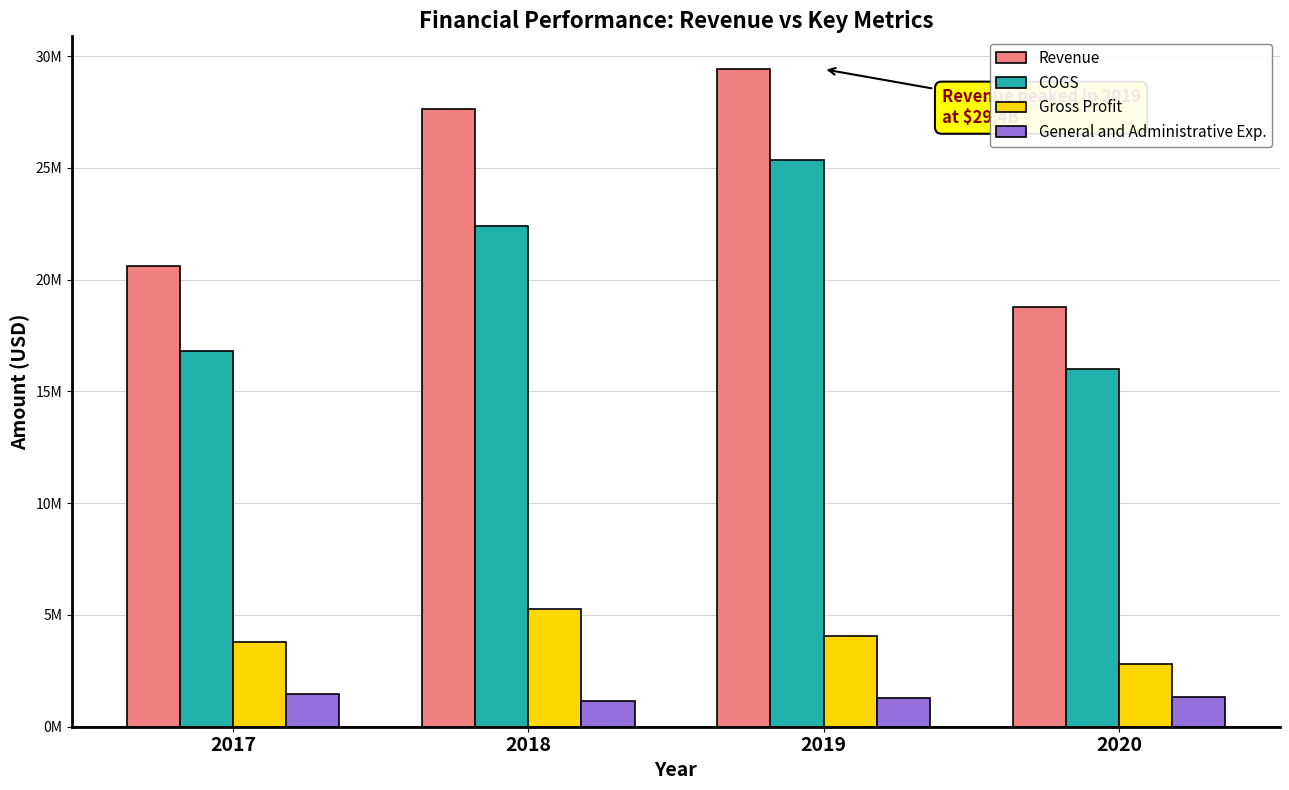

Reading left to right, what are all the values shown in this chart?

Revenue: 20616011	27646789	29410550	18793951
COGS: 16806258	22399066	25358456	16010644
Gross Profit: 3809753	5247723	4052094	2783307
General and Administrative Exp.: 1452369	1147101	1299413	1321412